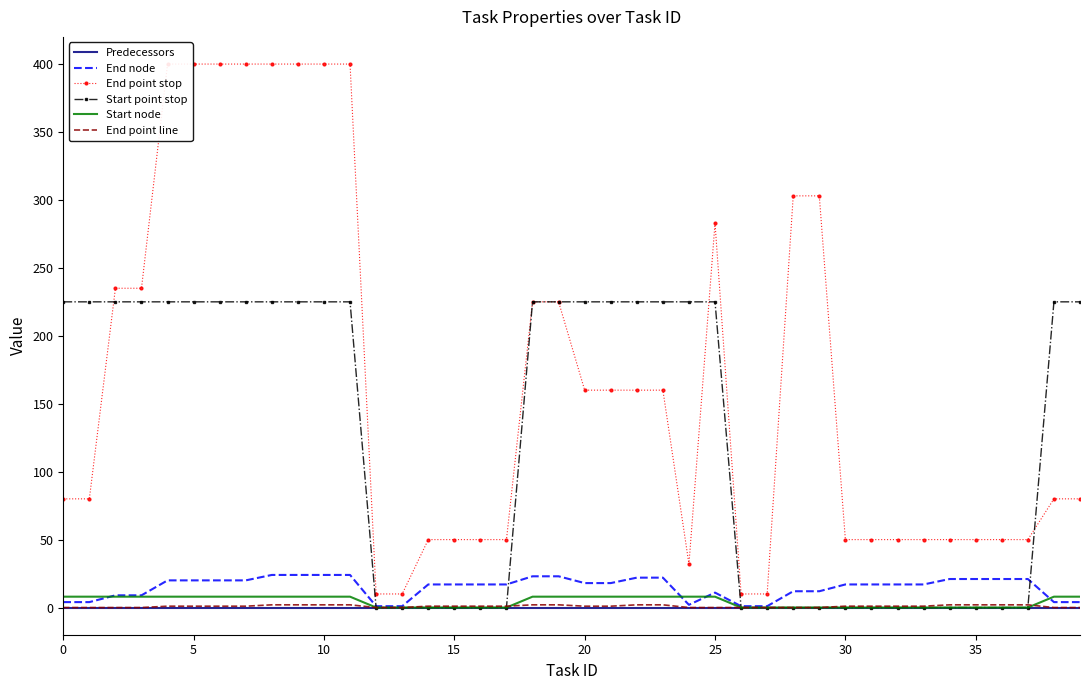

What is the difference between the second highest and second lowest values in the Start node series?

8